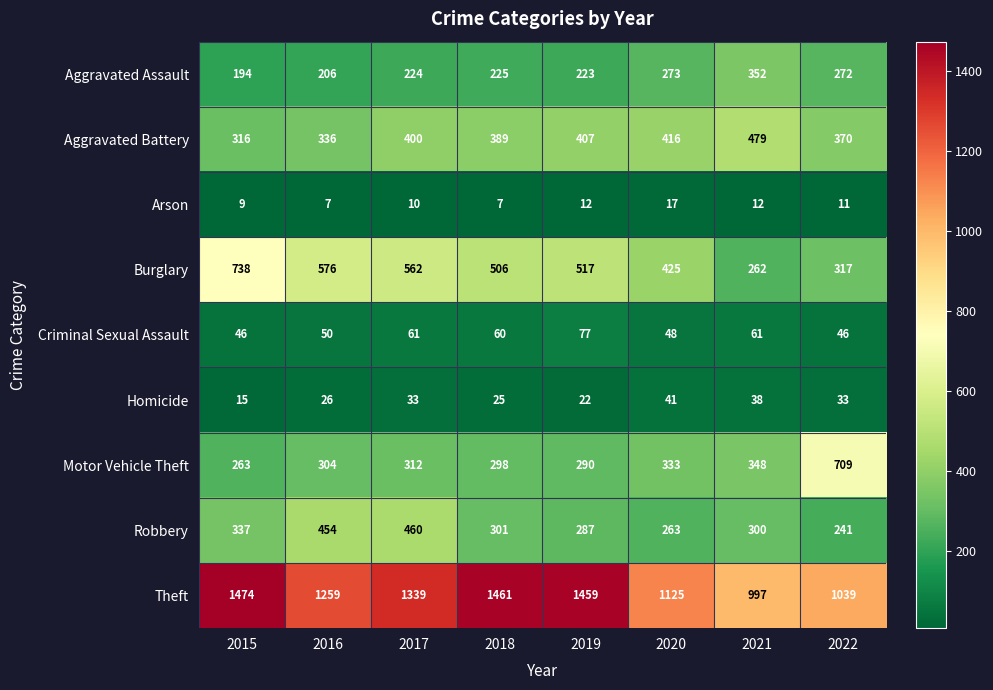

Rank the series by their maximum value, from highest to lowest.

Theft, Burglary, Motor Vehicle Theft, Aggravated Battery, Robbery, Aggravated Assault, Criminal Sexual Assault, Homicide, Arson